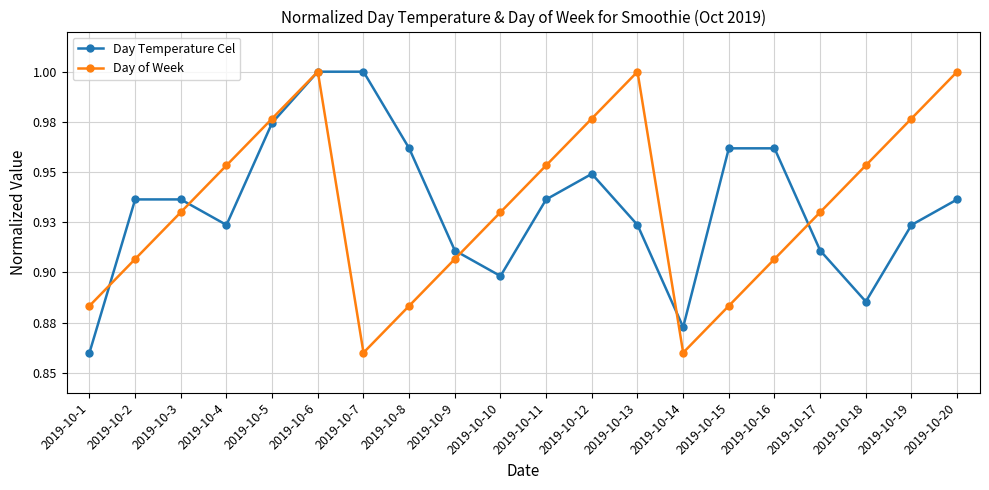

At which label does Day Temperature Cel reach its peak?

2019-10-6